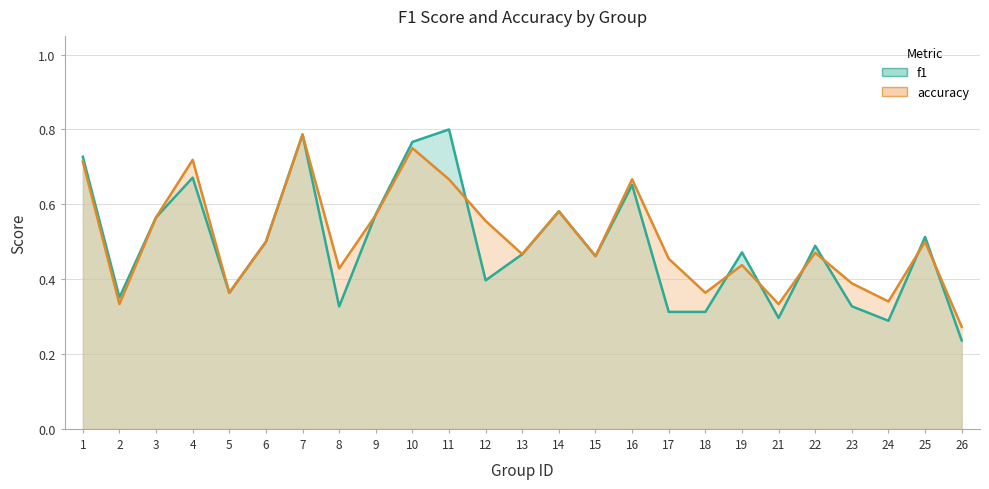

What is the value of the accuracy point at the 24th from the left?

0.5